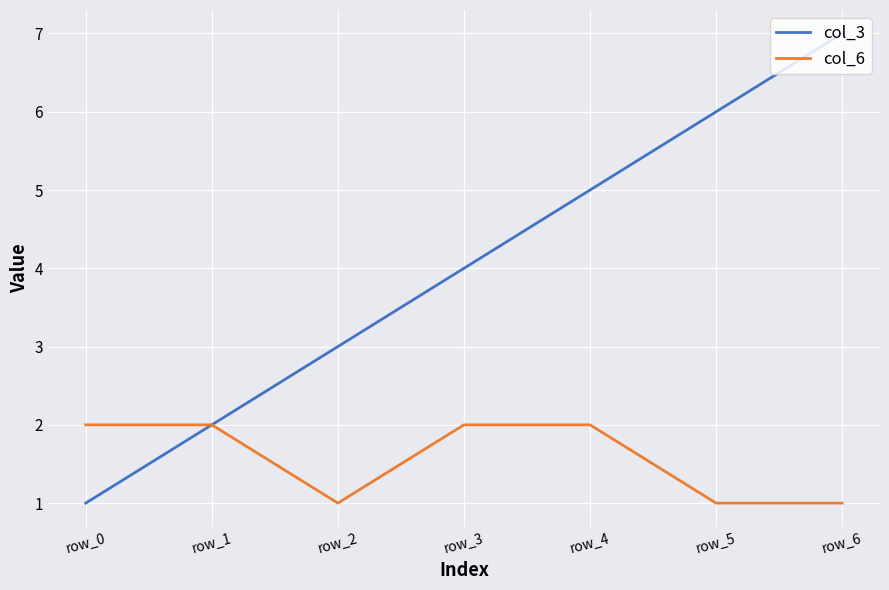

Reading left to right, extract all data points from this chart.

col_3: row_0=1	row_1=2	row_2=3	row_3=4	row_4=5	row_5=6	row_6=7
col_6: row_0=2	row_1=2	row_2=1	row_3=2	row_4=2	row_5=1	row_6=1